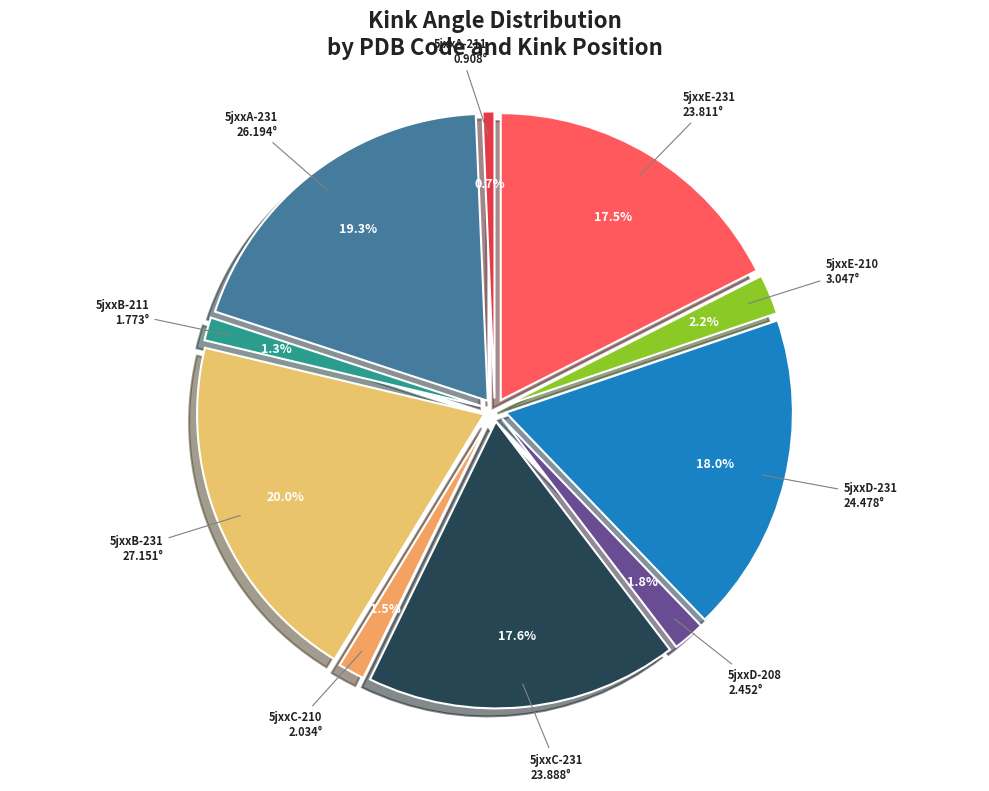

To the nearest percent, what percentage of the pie is 5jxxB-231?

20%